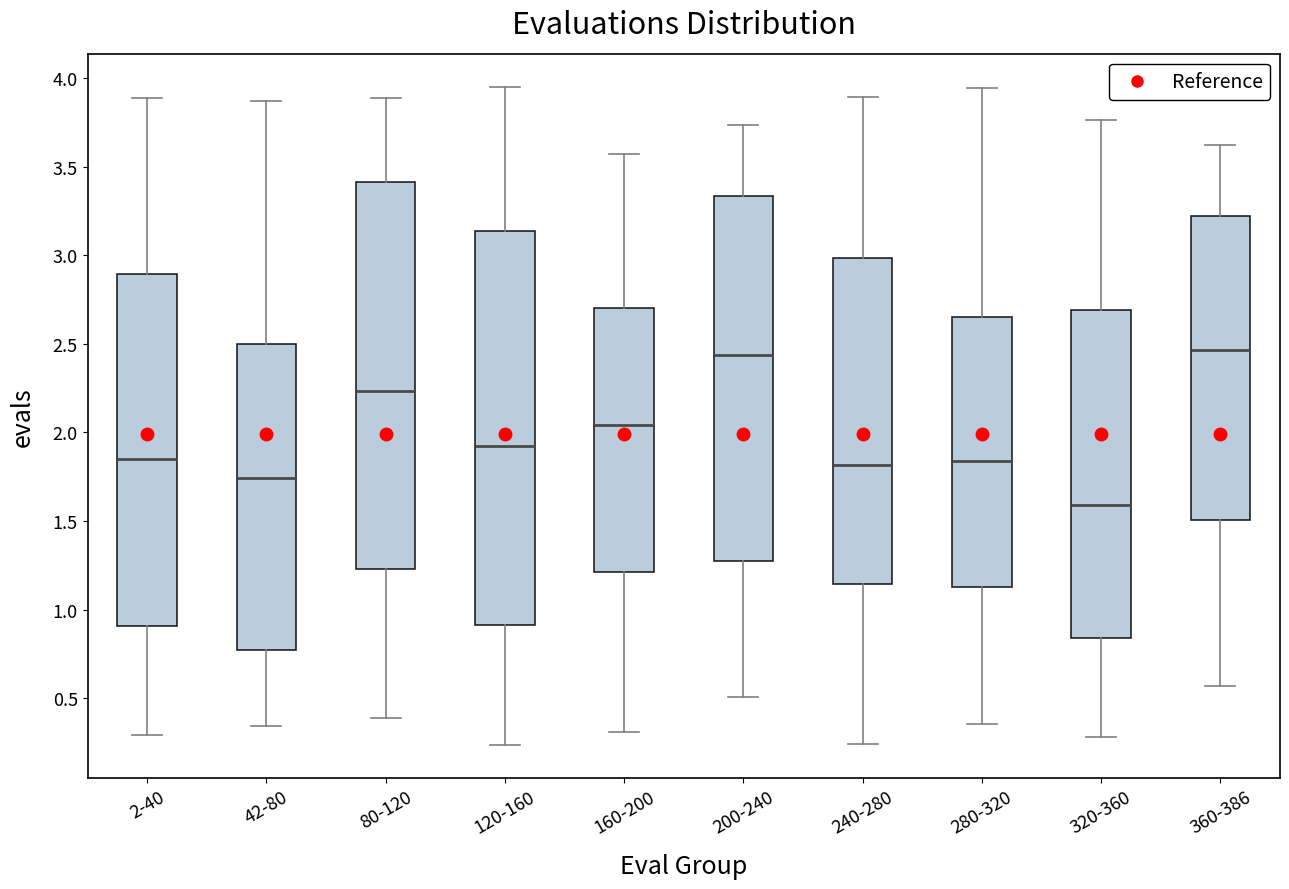

Which box has the lowest median line?

320-360